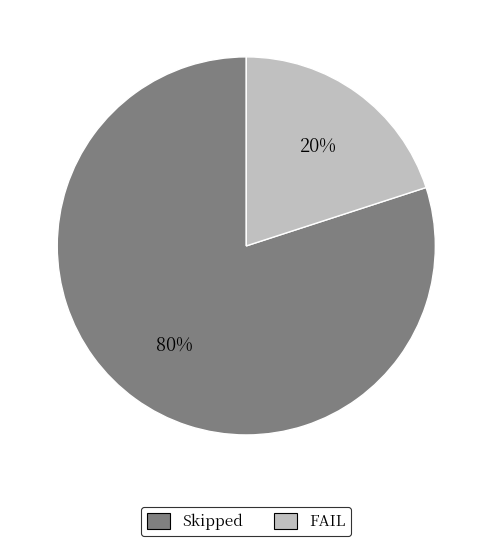

Count the number of slices in the pie.

2